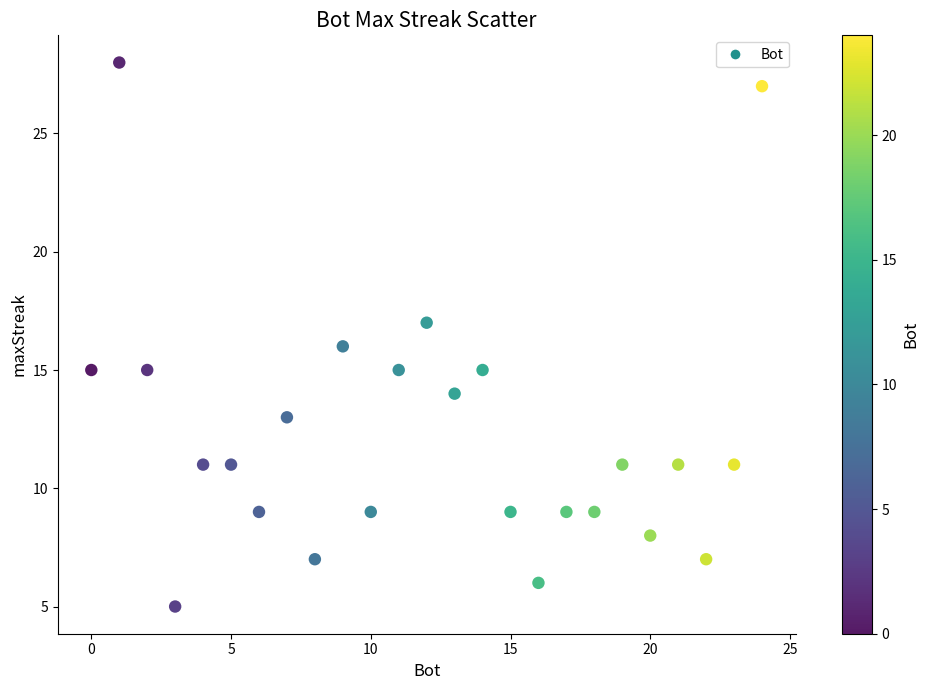

What is the range of X values (max minus min)?

24